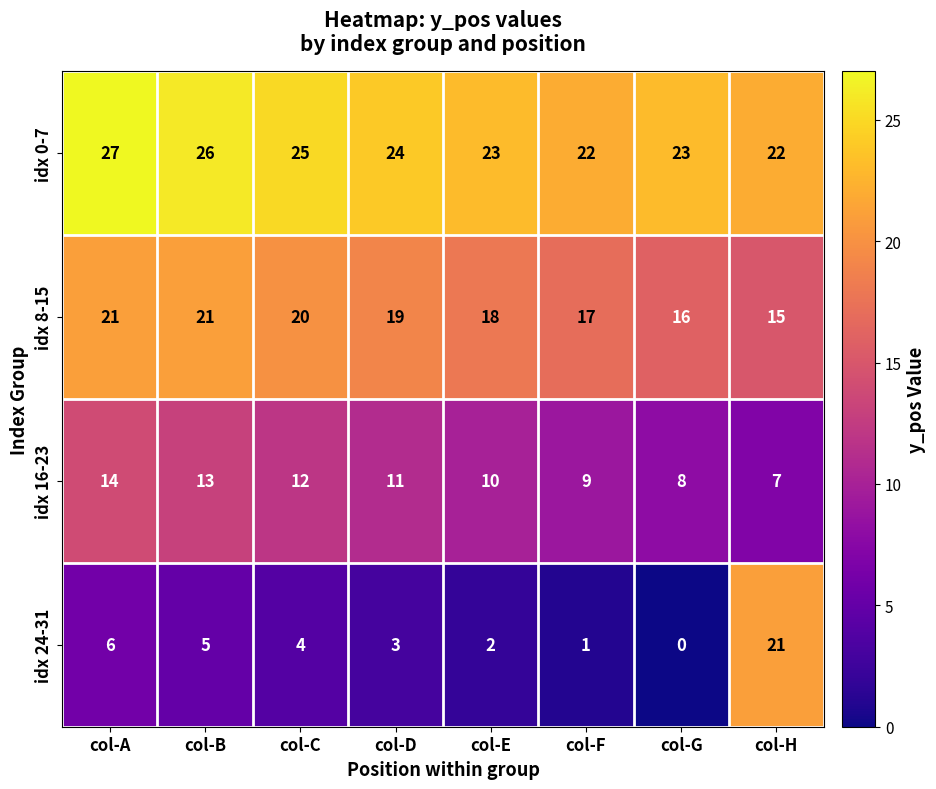

Read the idx 8-15 value at col-D.

19